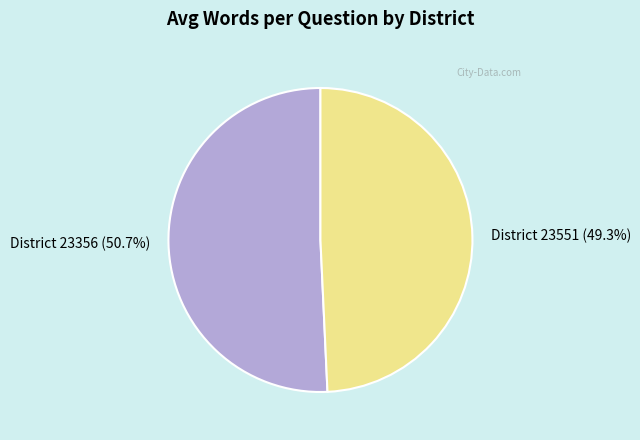

Rank the categories by value from highest to lowest.

District 23356 (50.7%), District 23551 (49.3%)